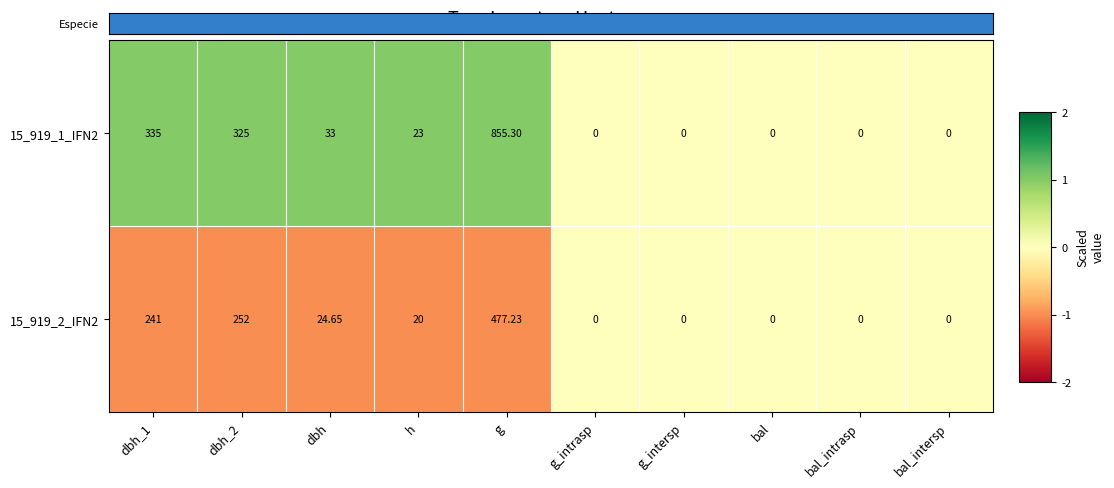

Is the value of 15_919_1_IFN2 at dbh_2 greater than the value of 15_919_2_IFN2 at dbh?

Yes